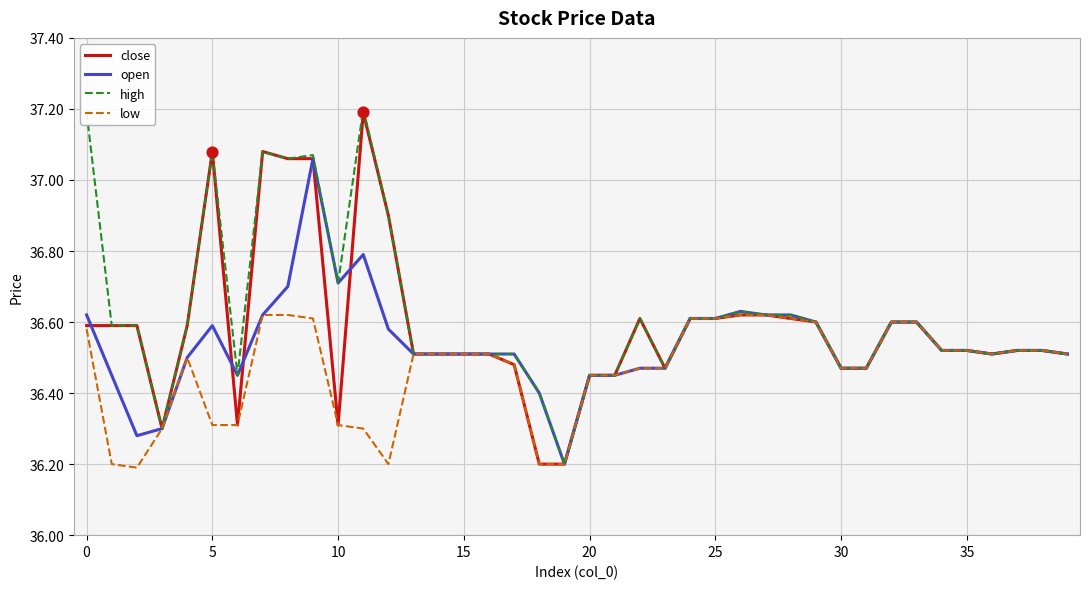

What are all the series names shown in the legend?

close, open, high, low